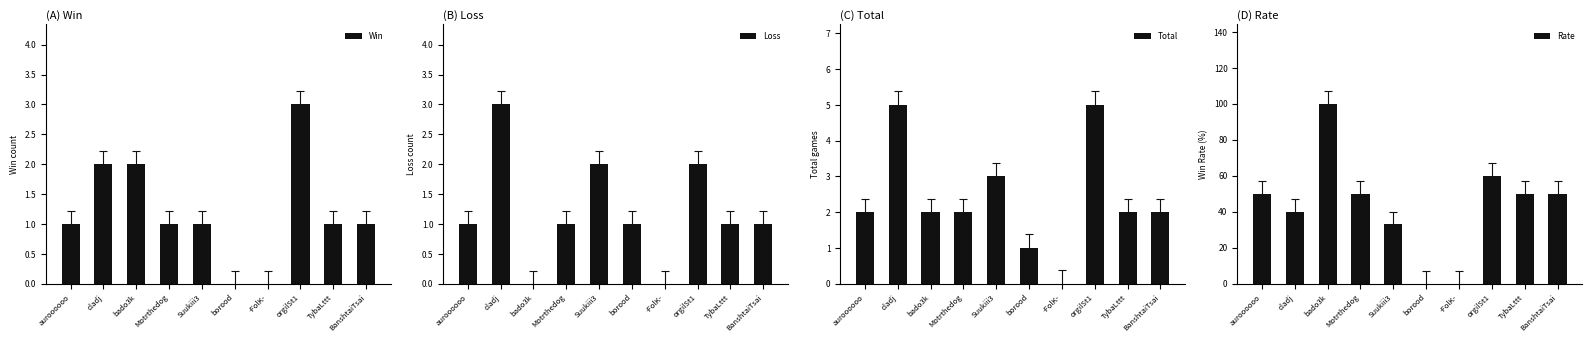

What is the maximum value shown in the chart?

100